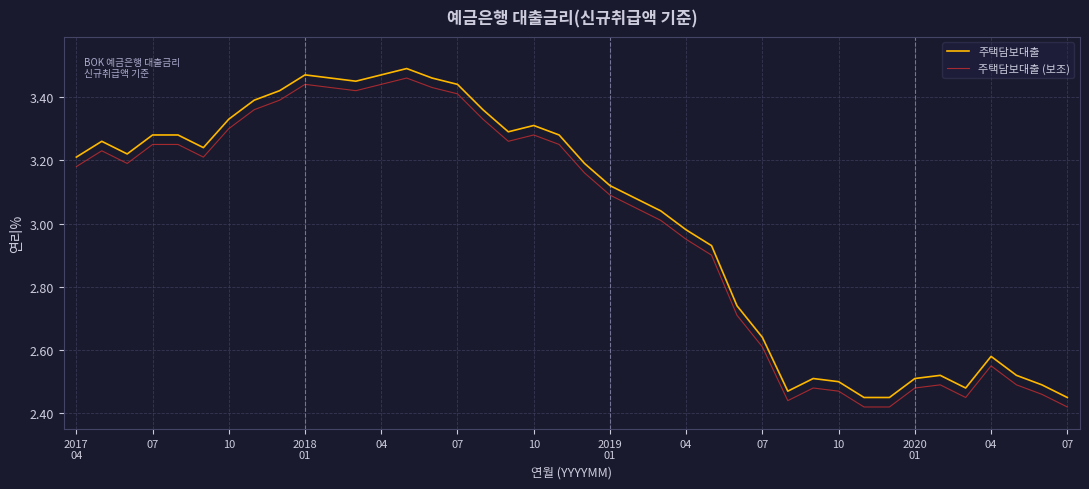

Which series has the largest total across all categories?

주택담보대출